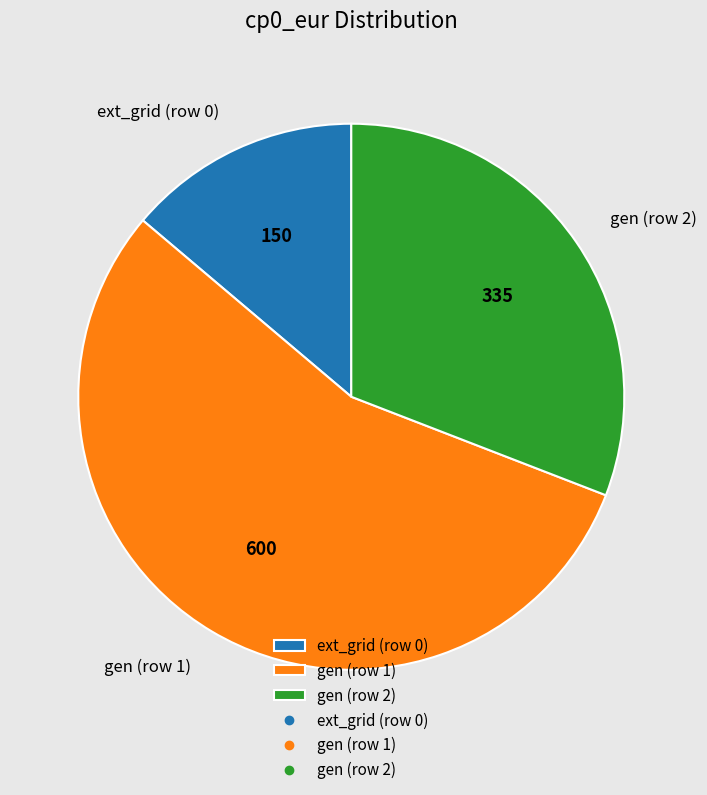

The gen (row 1) slice represents 47% of the pie. True or false?

False